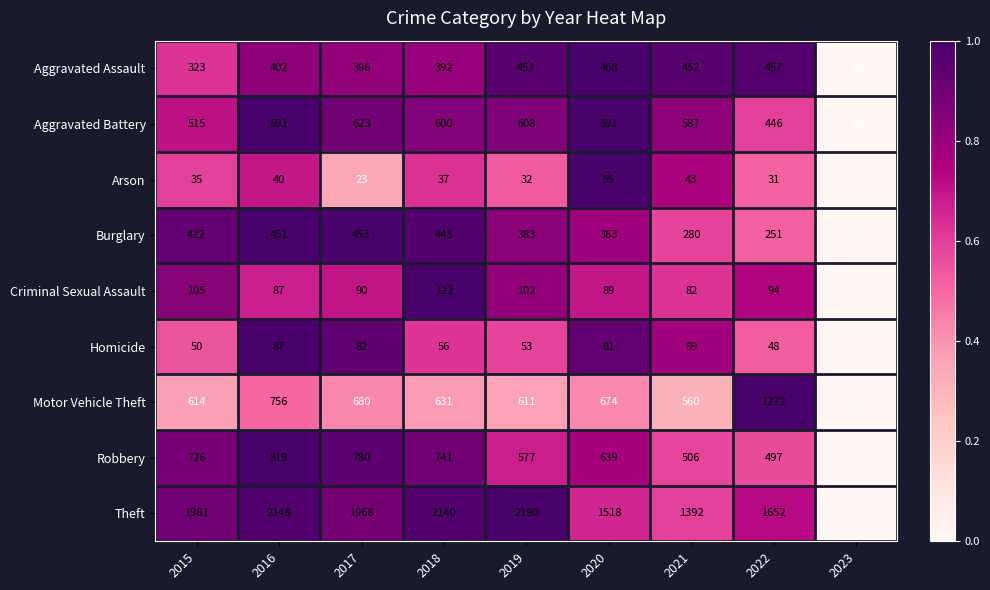

Is it true that Motor Vehicle Theft equals 534 at 2022?

False